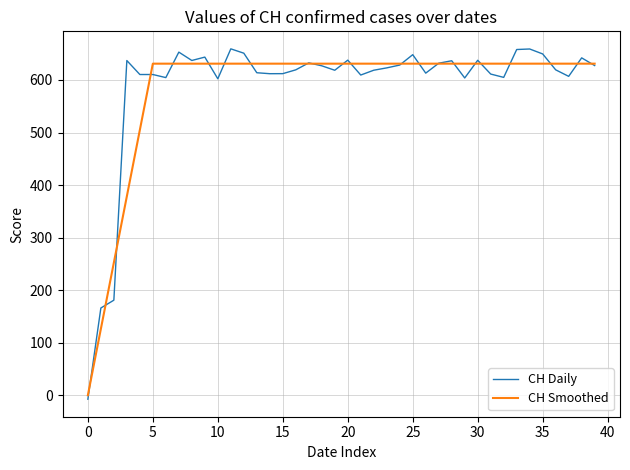

How many values in the CH Smoothed series are below 631?

5